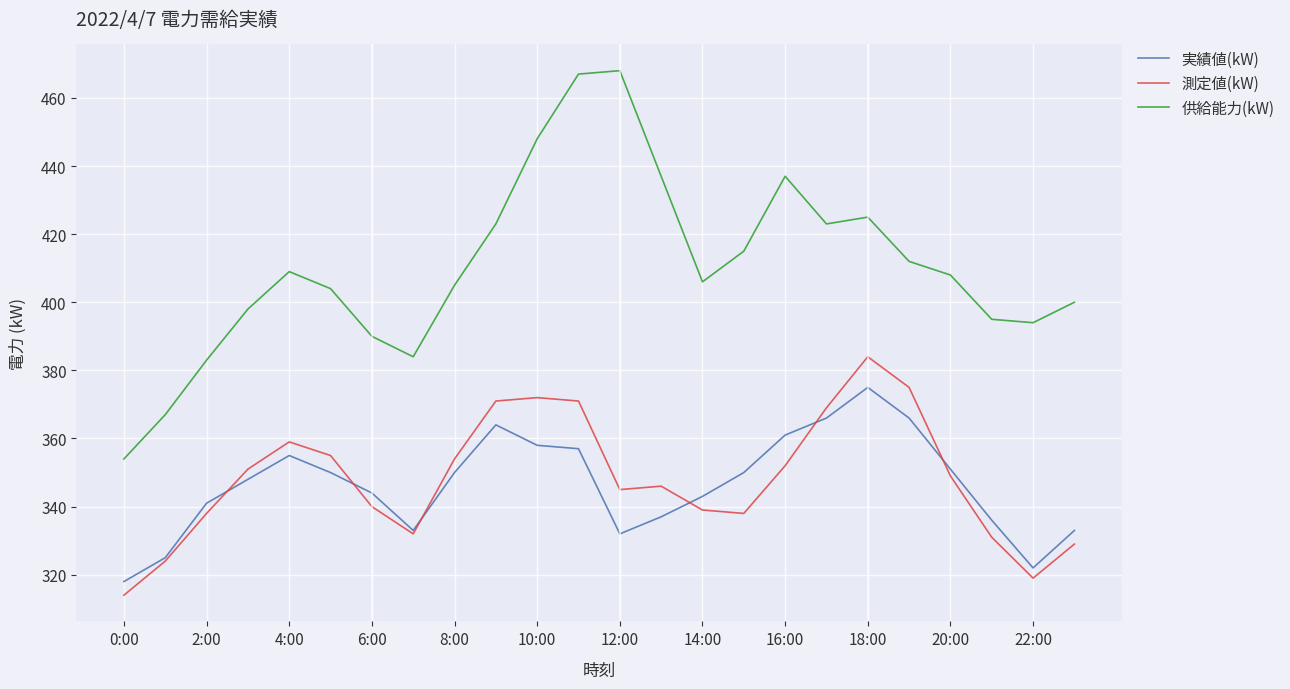

True or false: 供給能力(kW) and 測定値(kW) intersect in this chart.

False